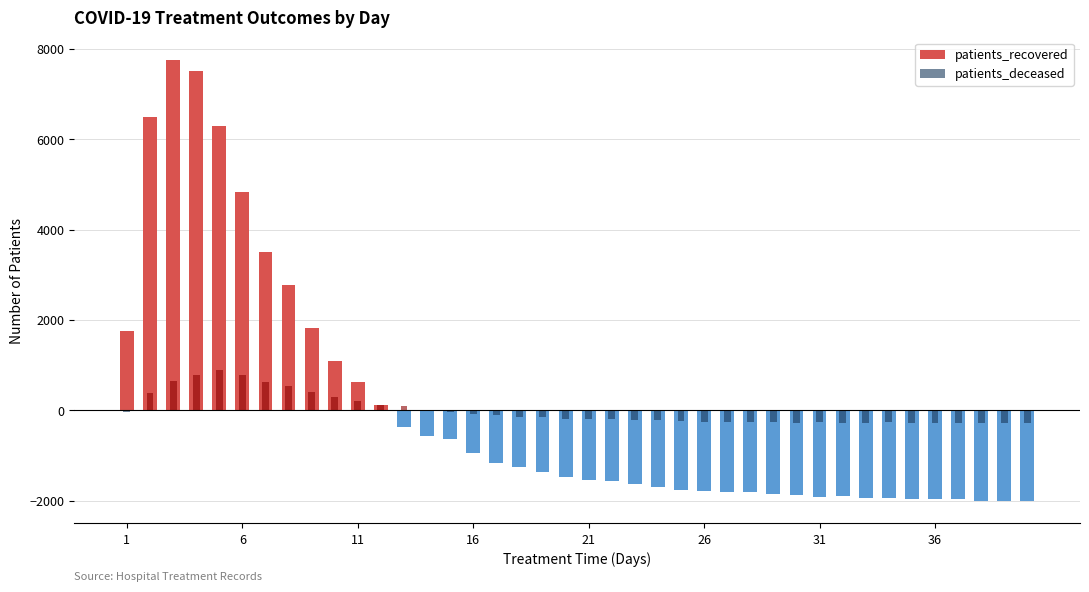

How many series are shown in this chart?

2